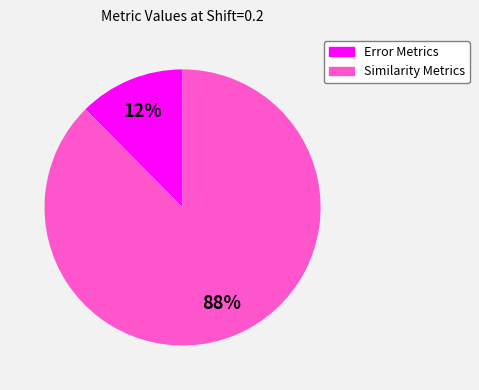

Is there any slice that represents more than half of the pie?

Yes